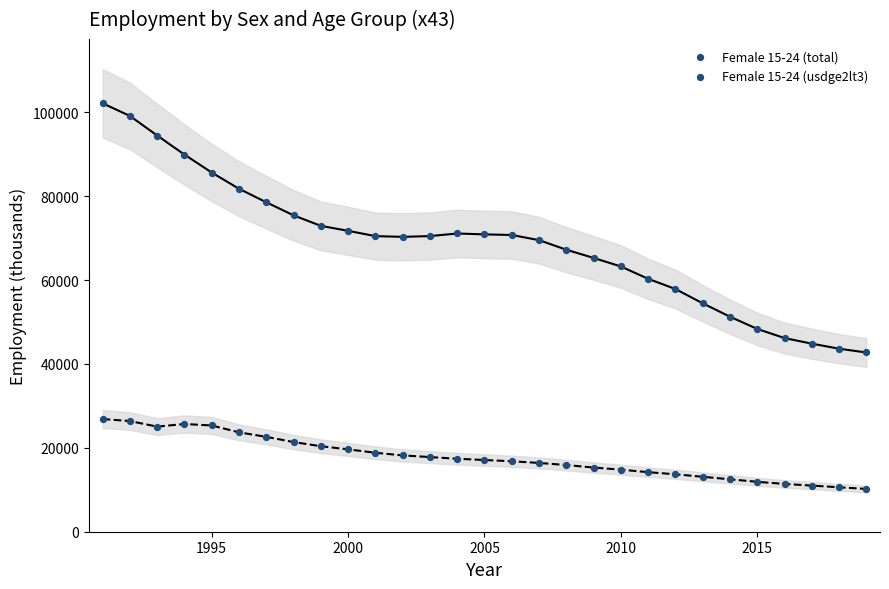

Which series has the widest spread of Y values?

Female 15-24 (total)